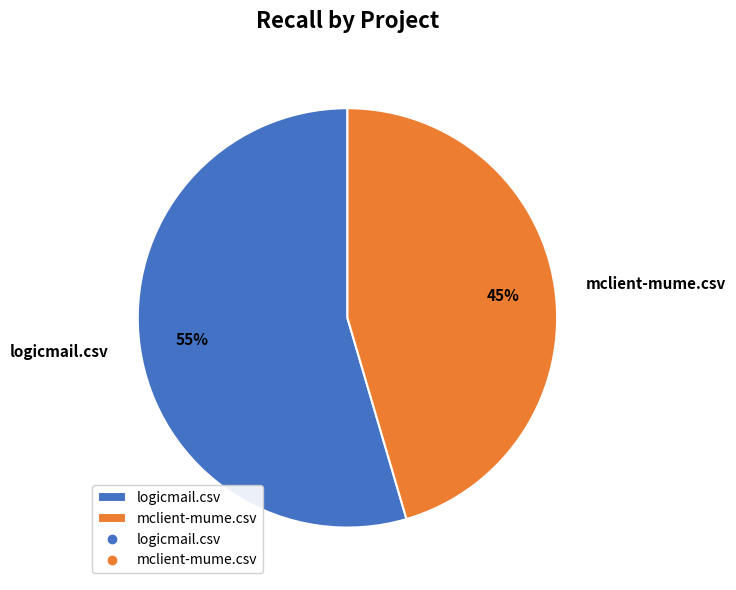

True or false: logicmail.csv accounts for 55% of the total.

True